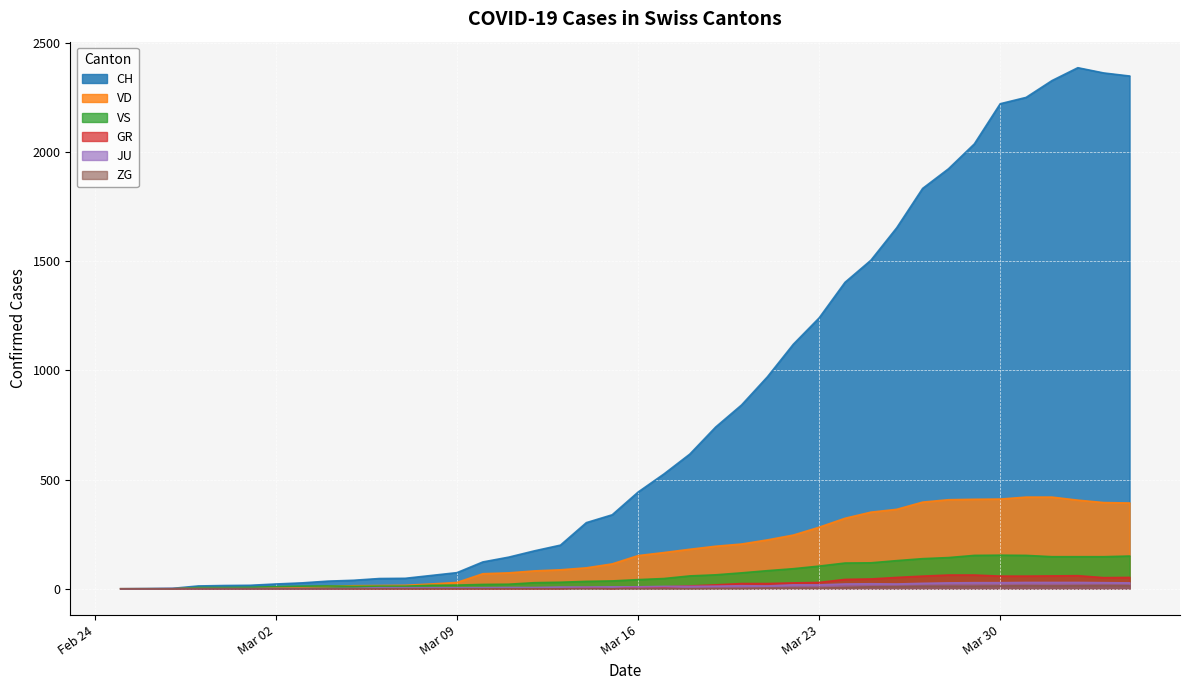

At which label is CH closest to 1193?

Mar 23